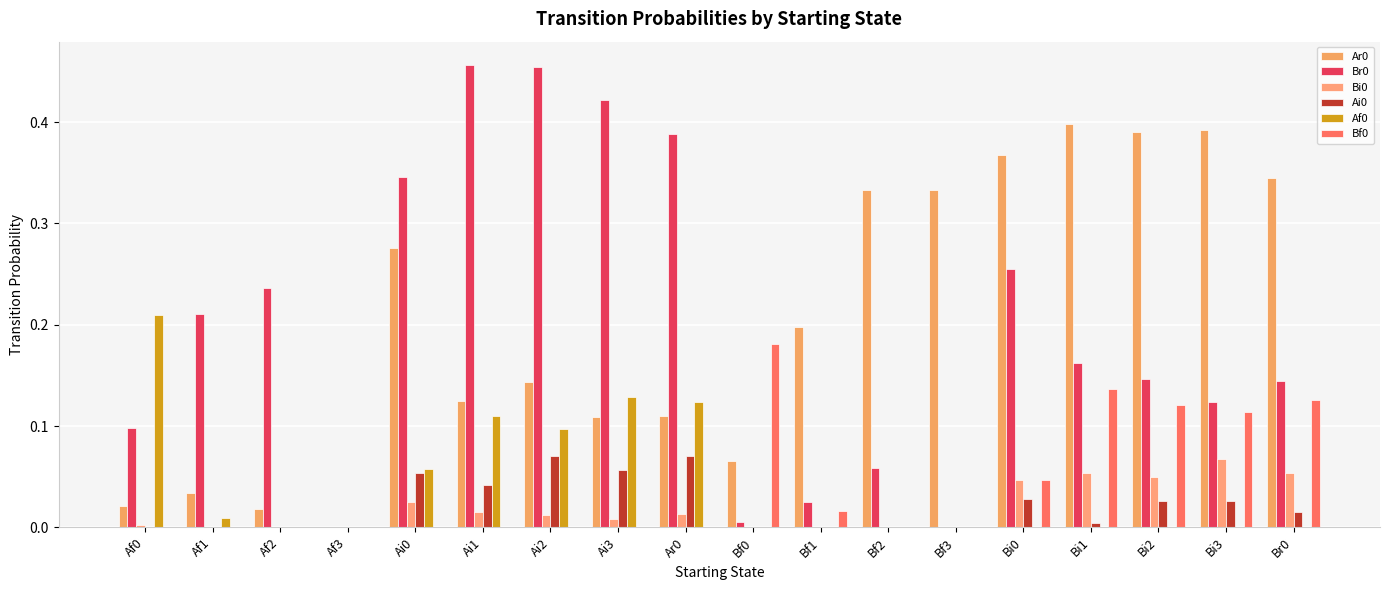

Rank the categories by Ar0 value from lowest to highest.

Af3, Af2, Af0, Af1, Bf0, Ai3, Ar0, Ai1, Ai2, Bf1, Ai0, Bf2, Bf3, Br0, Bi0, Bi2, Bi3, Bi1